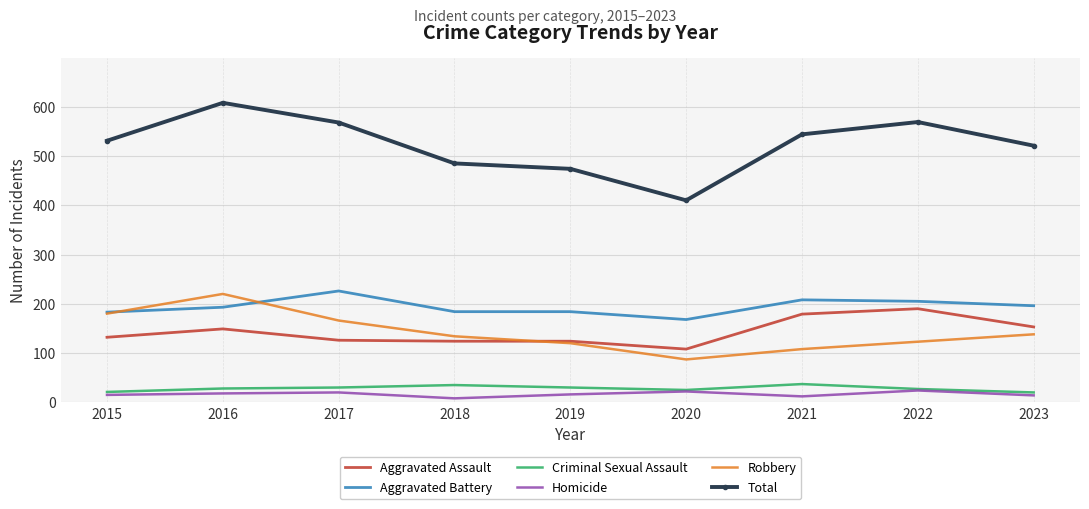

What is the lowest value of the Aggravated Assault series?

108